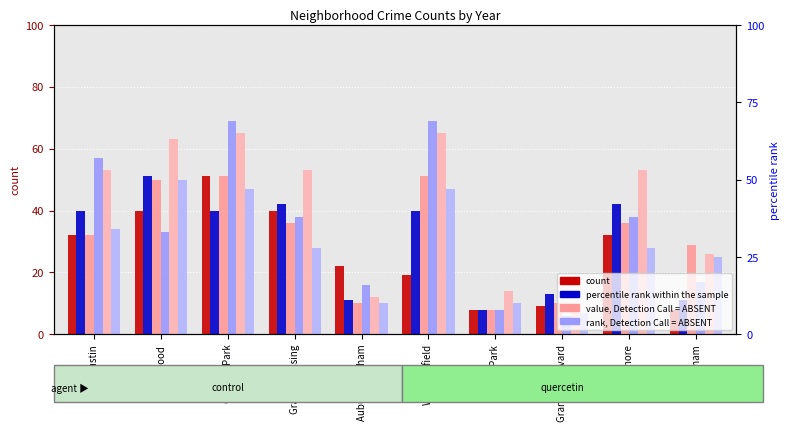

At how many categories does at least one series exceed 61?

3